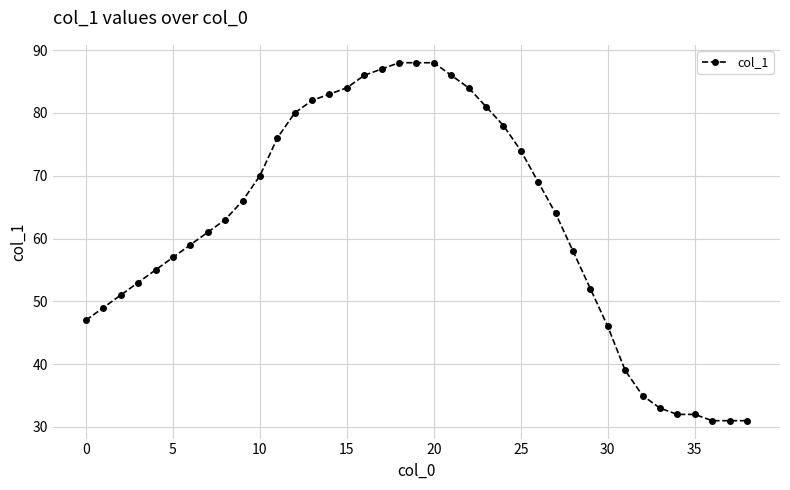

What is the value of the 6th point from the left?

57